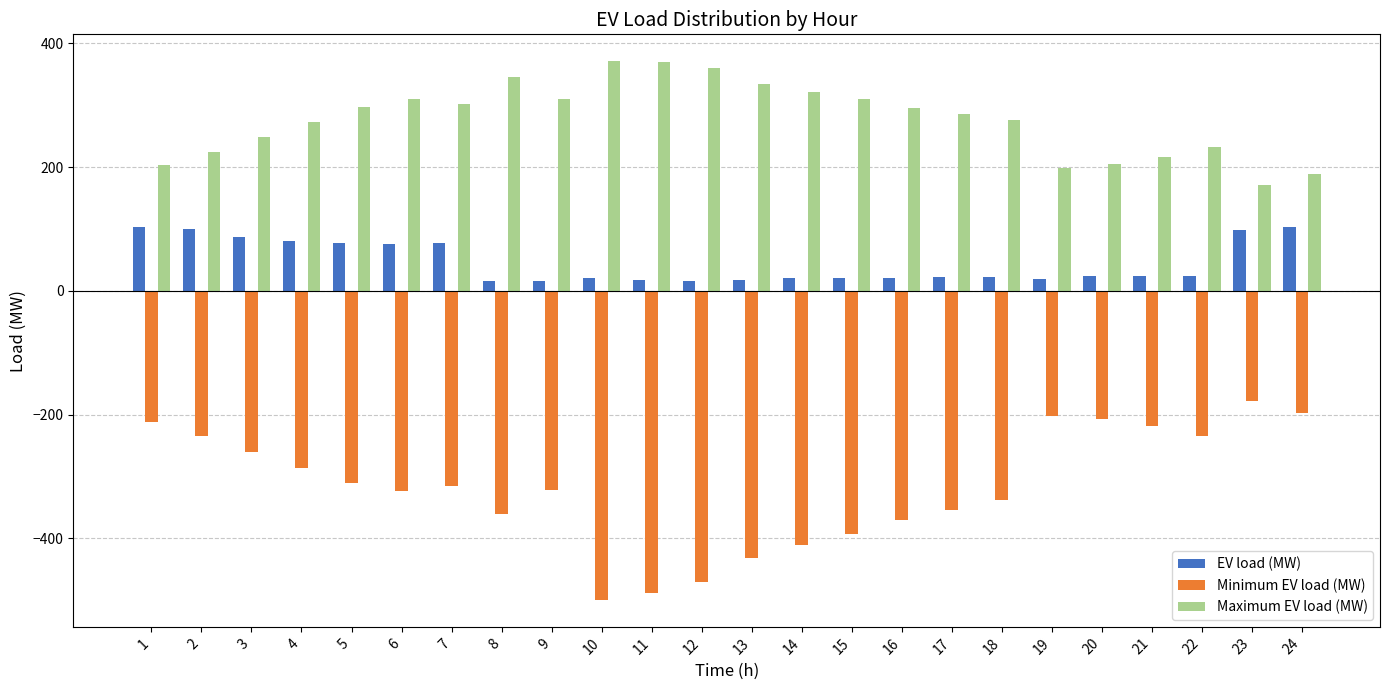

The EV load (MW) series shows 133.0 at 6. True or false?

False